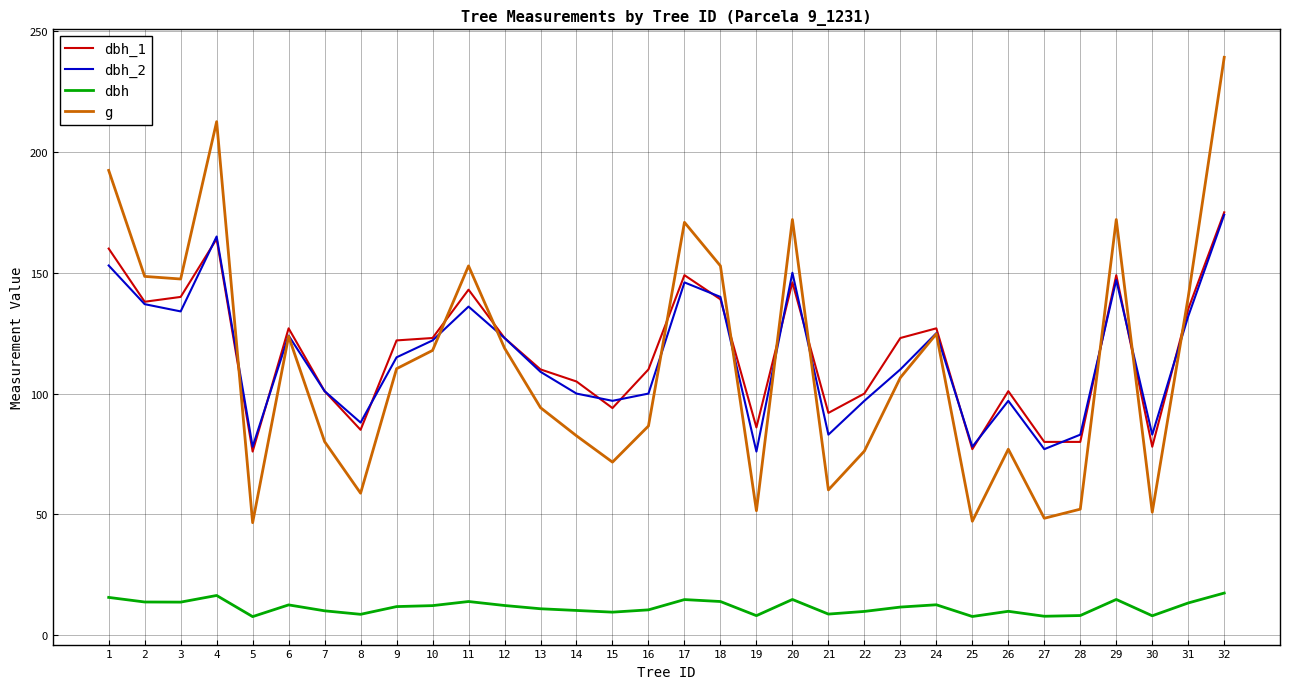

The value of dbh_1 at 26 is 101.0. True or false?

True